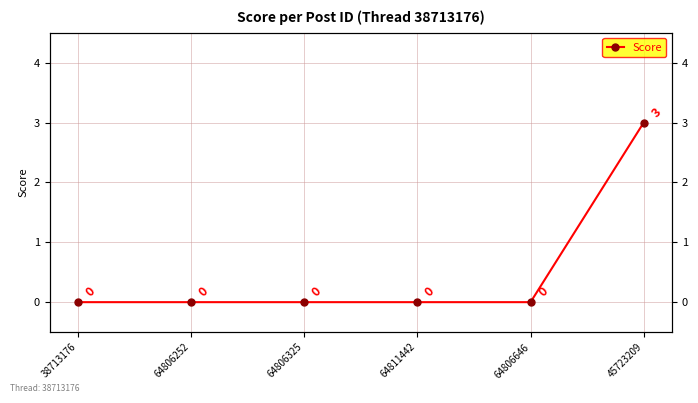

Reading left to right, transcribe all the data shown in this chart.

0	0	0	0	0	3